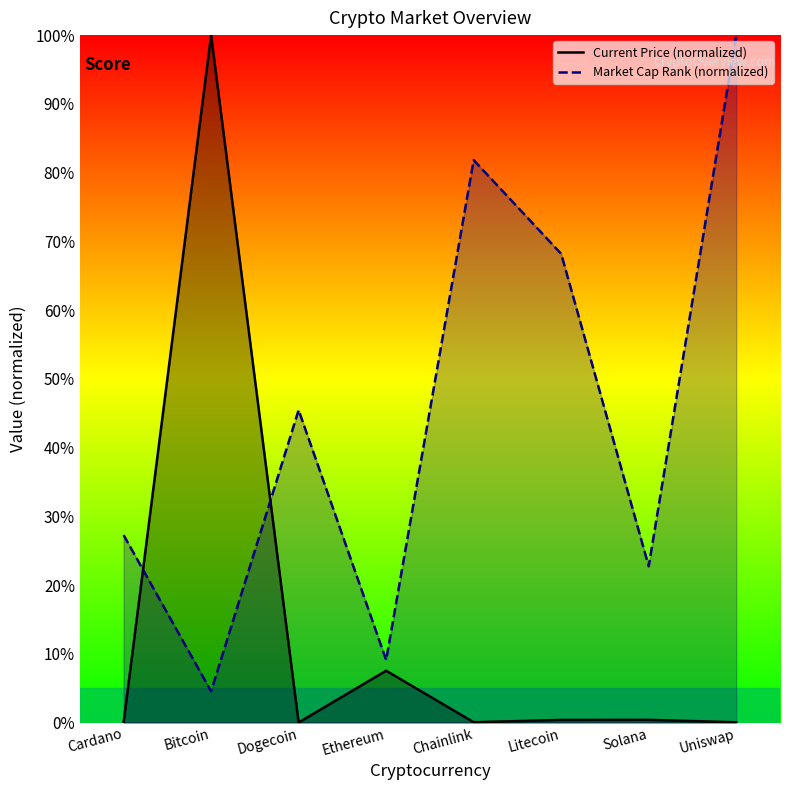

List the series in order of their overall mean, highest first.

Market Cap Rank (normalized), Current Price (normalized)